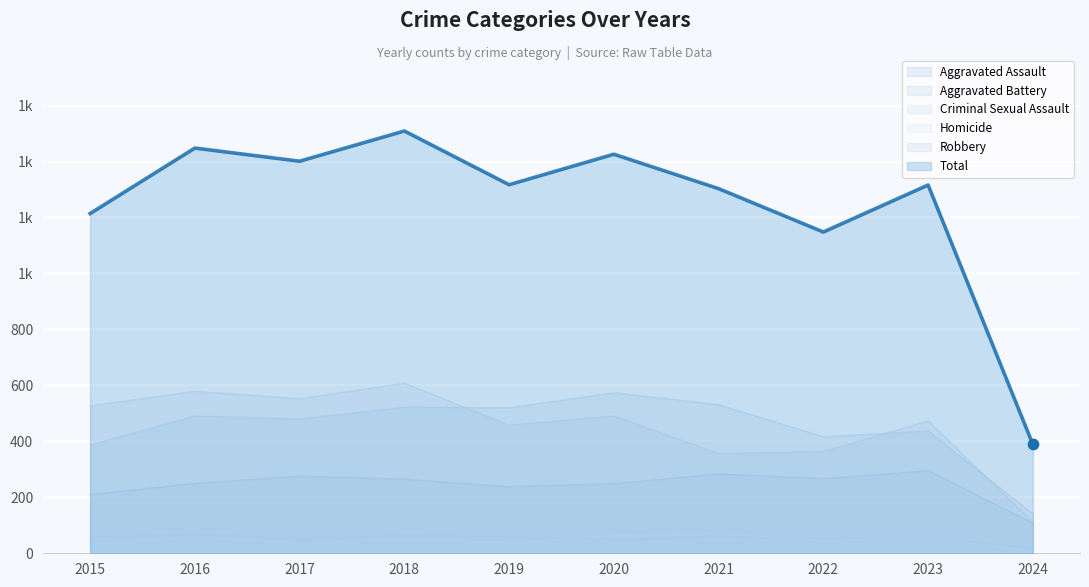

Is the value of Homicide at 2022 greater than the value of Aggravated Battery at 2017?

No